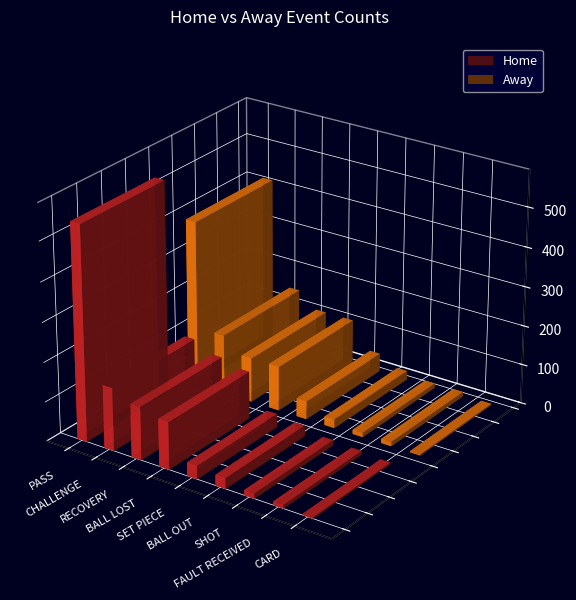

Does the chart contain any negative values?

No